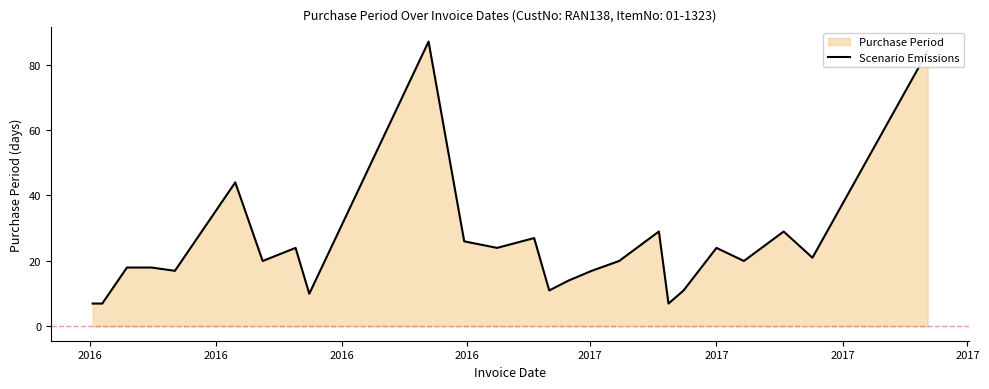

What is the sum of all values?

616